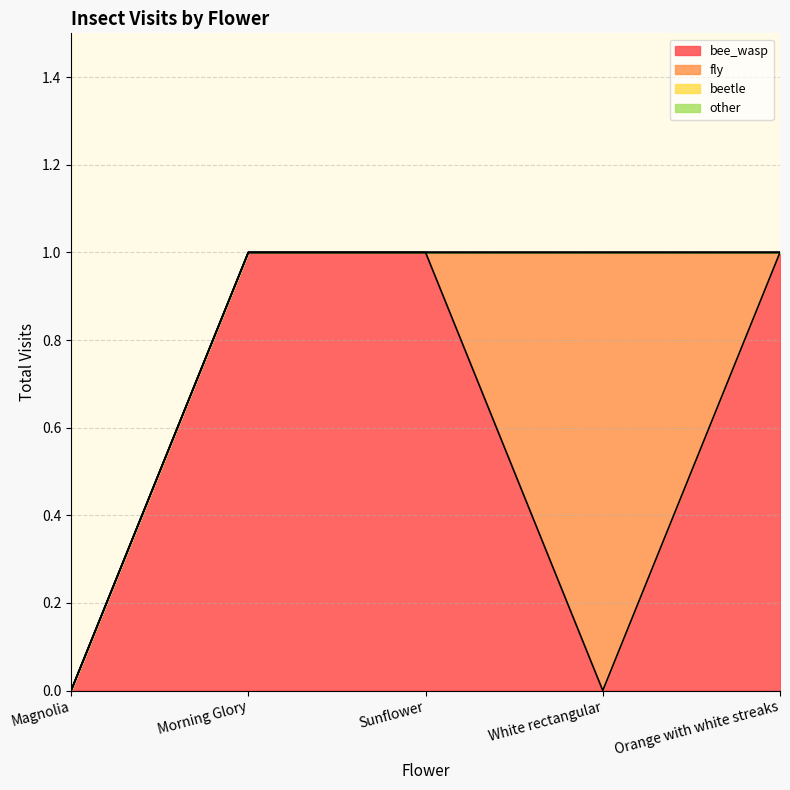

True or false: other and fly cross at least once.

False